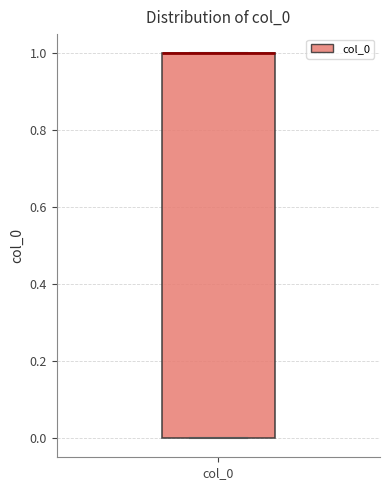

Read this box plot against the y-axis: the position of the median line, the range covered by the box, and the ends of both whiskers. The values are not printed on the chart, so give them approximately, as read against the axis.

median 1 (drawn on the box's upper edge), box 0 to 1, whiskers 0 to 1